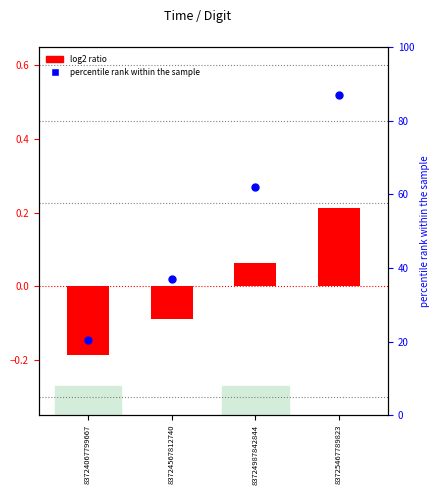

Which series has the largest total across all categories?

percentile rank within the sample